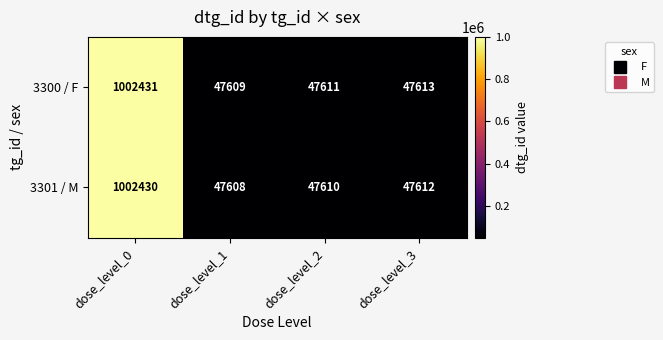

At which category is the sum across all series the highest?

dose_level_0